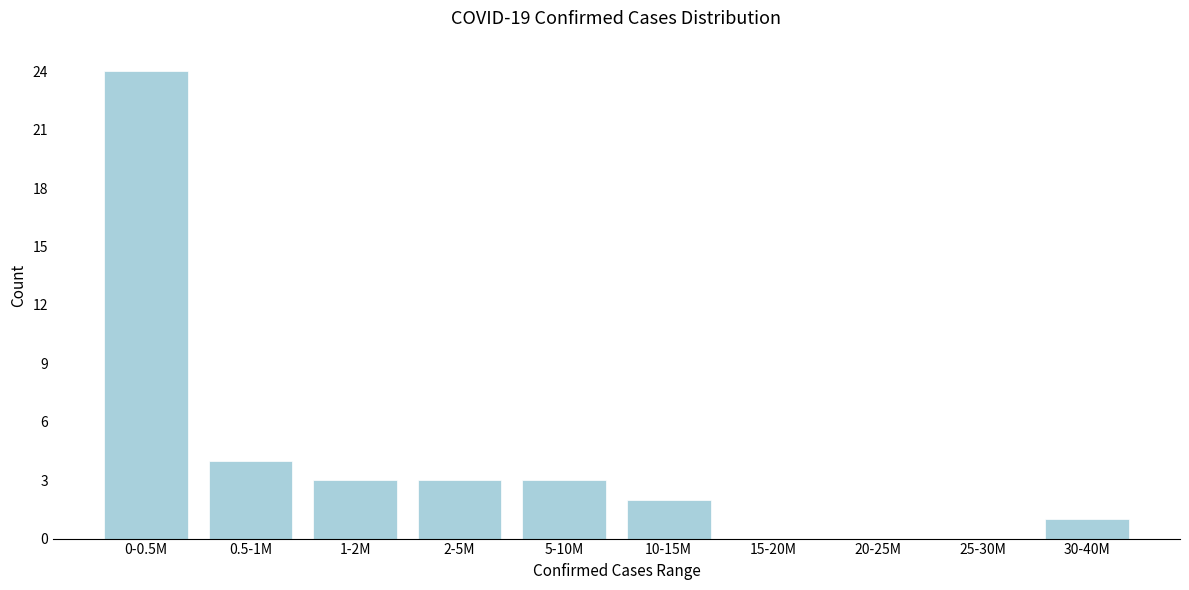

Reading right to left, transcribe all the data shown in this chart.

30-40M=1	25-30M=0	20-25M=0	15-20M=0	10-15M=2	5-10M=3	2-5M=3	1-2M=3	0.5-1M=4	0-0.5M=24